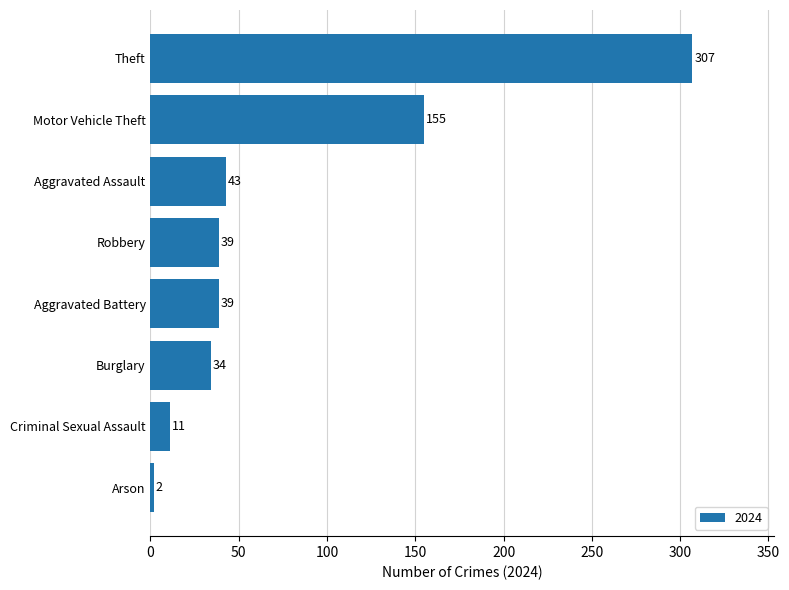

Reading bottom to top, what are all the values shown in this chart?

Arson=2	Criminal Sexual Assault=11	Burglary=34	Aggravated Battery=39	Robbery=39	Aggravated Assault=43	Motor Vehicle Theft=155	Theft=307